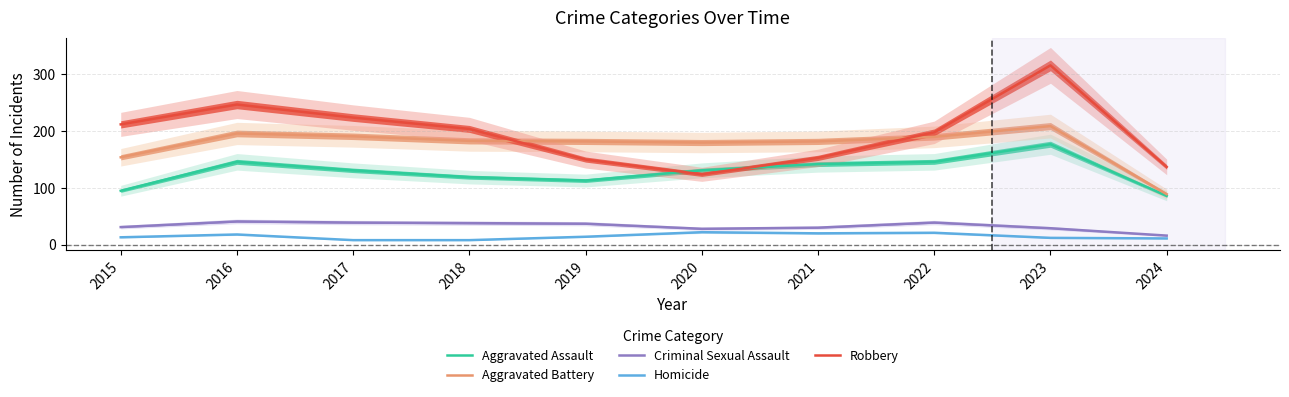

Reading right to left, transcribe all the data shown in this chart.

Aggravated Assault: 2024=86	2023=177	2022=146	2021=142	2020=131	2019=113	2018=119	2017=131	2016=146	2015=95
Aggravated Battery: 2024=89	2023=209	2022=190	2021=182	2020=180	2019=182	2018=183	2017=191	2016=196	2015=154
Criminal Sexual Assault: 2024=16	2023=29	2022=39	2021=30	2020=28	2019=37	2018=38	2017=39	2016=41	2015=31
Homicide: 2024=11	2023=12	2022=21	2021=20	2020=22	2019=14	2018=8	2017=8	2016=18	2015=13
Robbery: 2024=137	2023=316	2022=198	2021=153	2020=124	2019=150	2018=204	2017=224	2016=247	2015=212